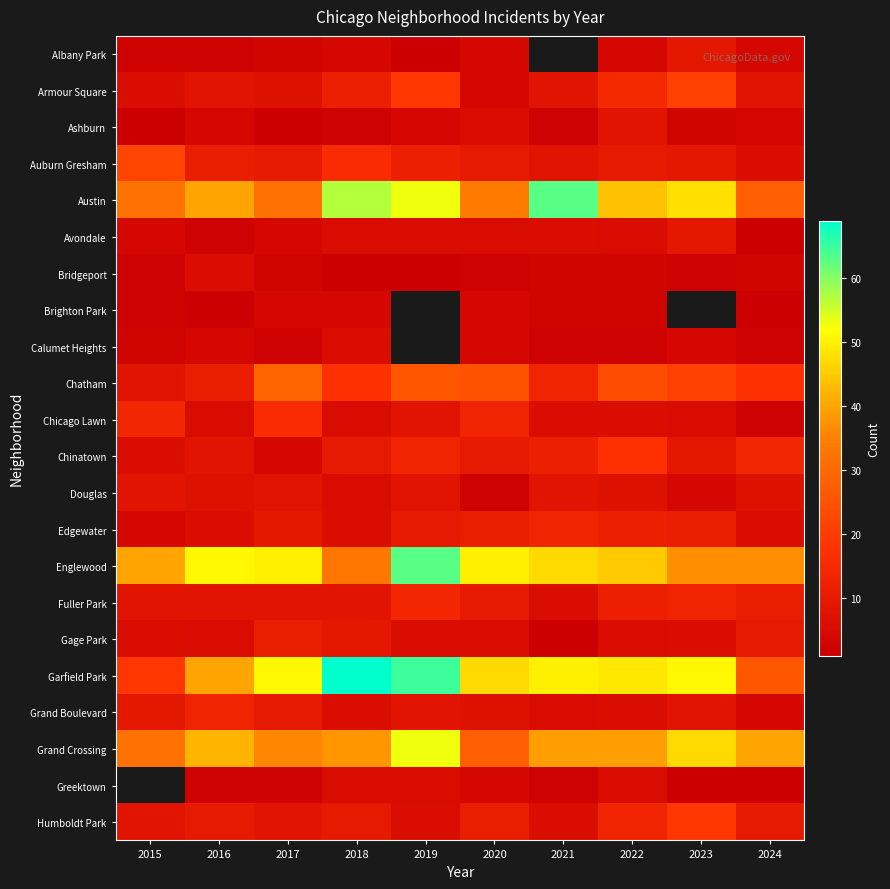

What is the minimum value shown in the chart?

1.0